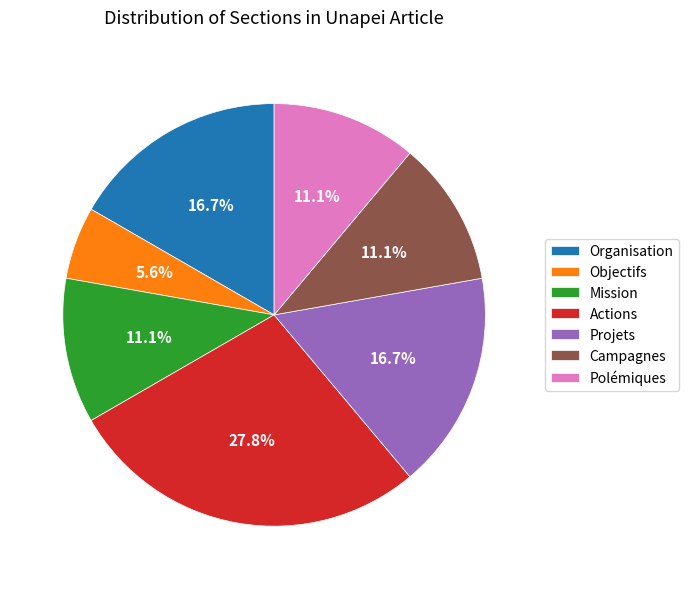

To the nearest percent, what is the combined percentage of Campagnes and Actions?

39%